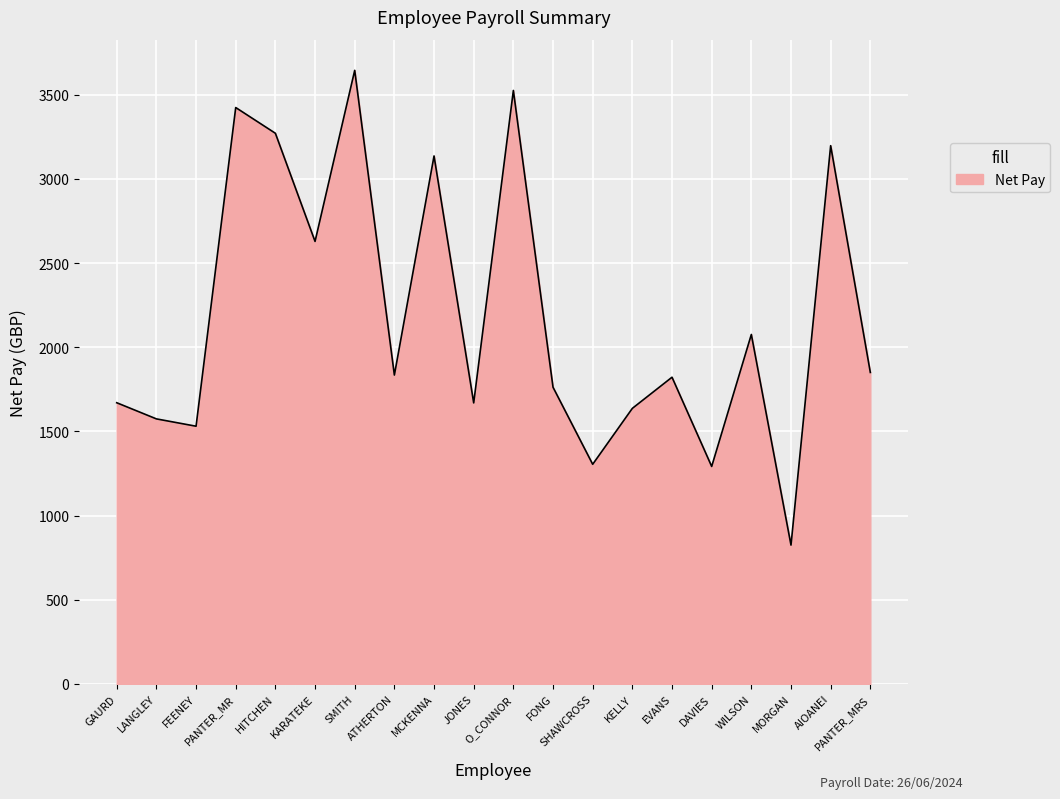

What position from the left is FONG?

12